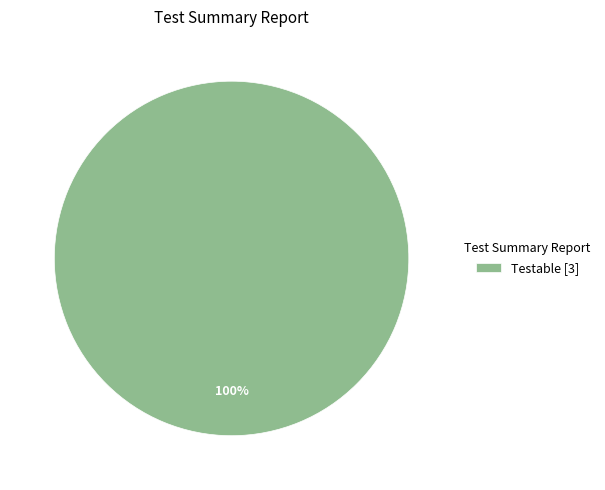

The Testable [3] slice represents 100% of the pie. True or false?

True